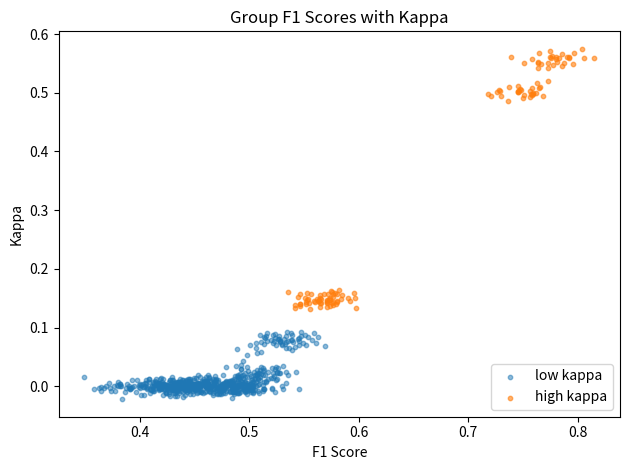

Which series contains the lowest Y value?

low kappa